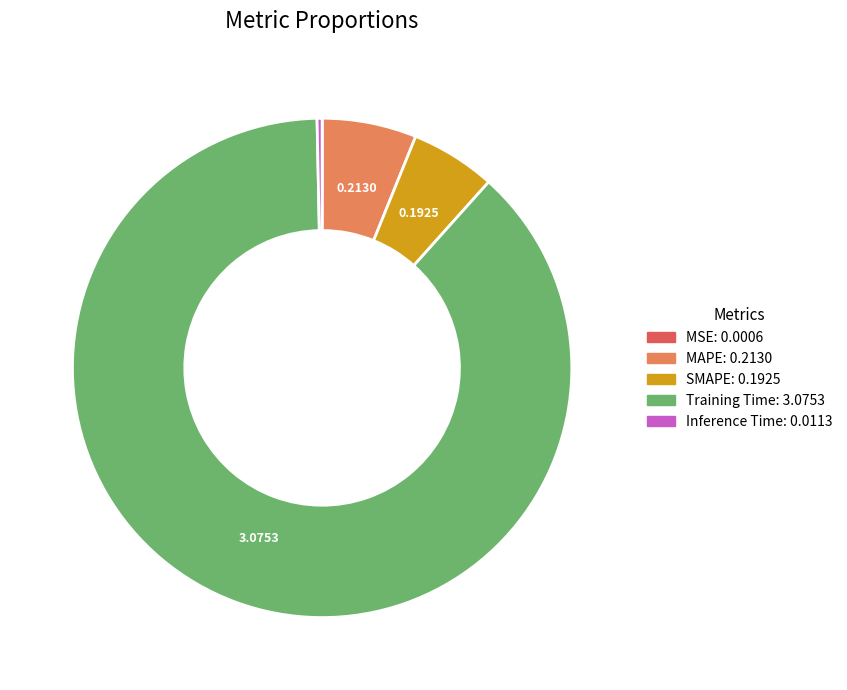

Is the sum of Training Time and SMAPE greater than half?

Yes